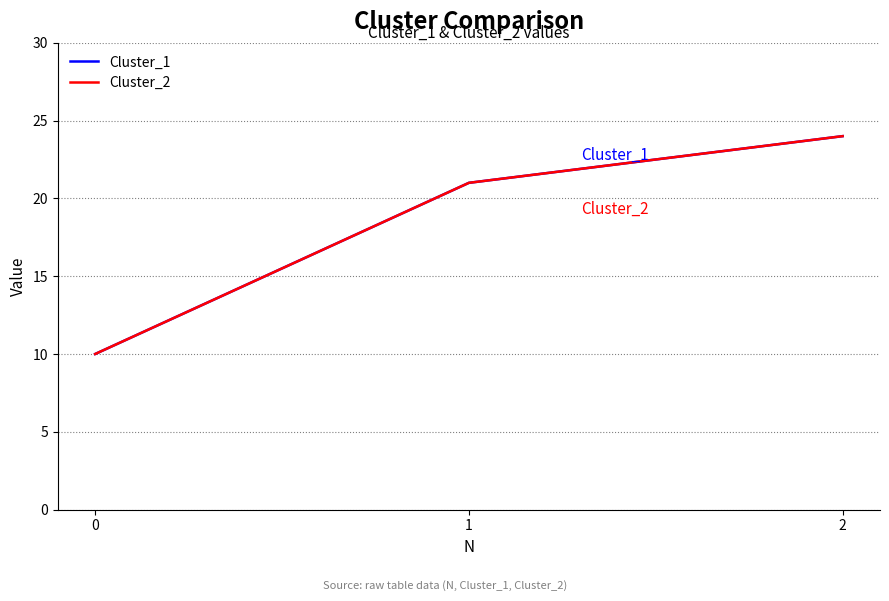

What is the sum of all Cluster_2 values?

55